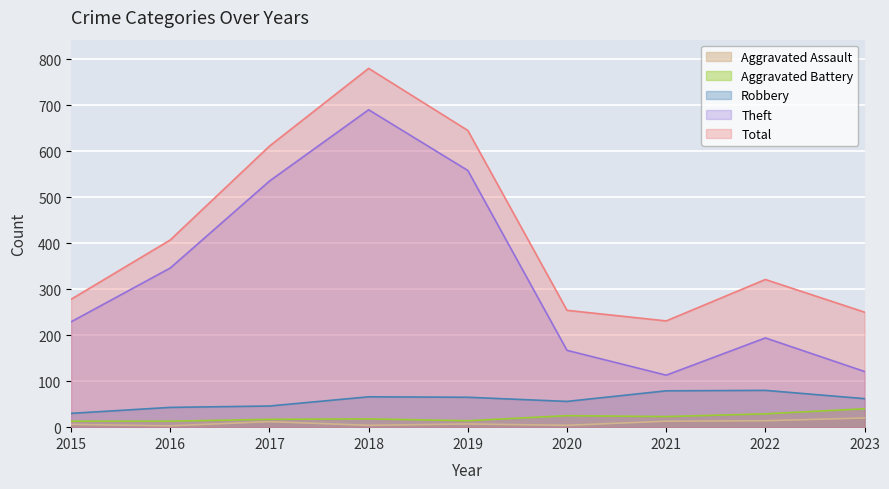

Is the value of Aggravated Battery at 2019 greater than the value of Robbery at 2017?

No